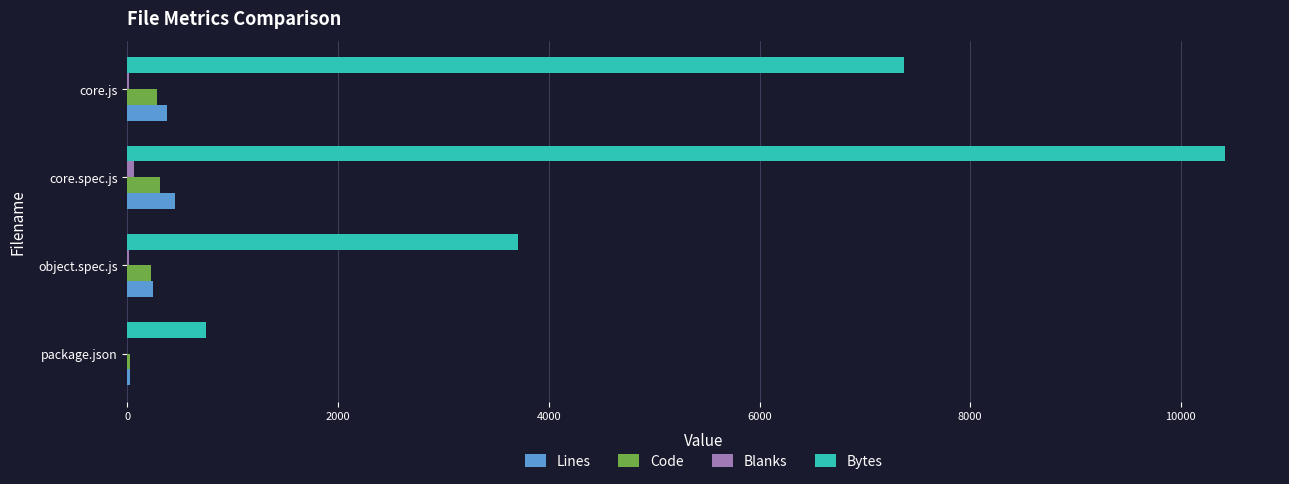

Between object.spec.js and core.js, which series saw the biggest shift?

Bytes